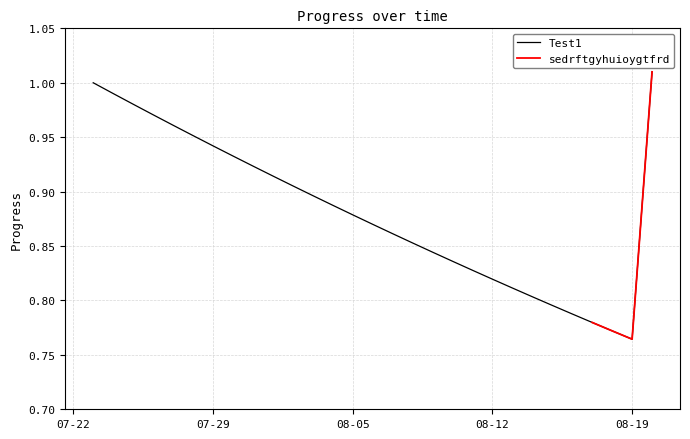

Does the chart display data point markers on the line(s)?

No